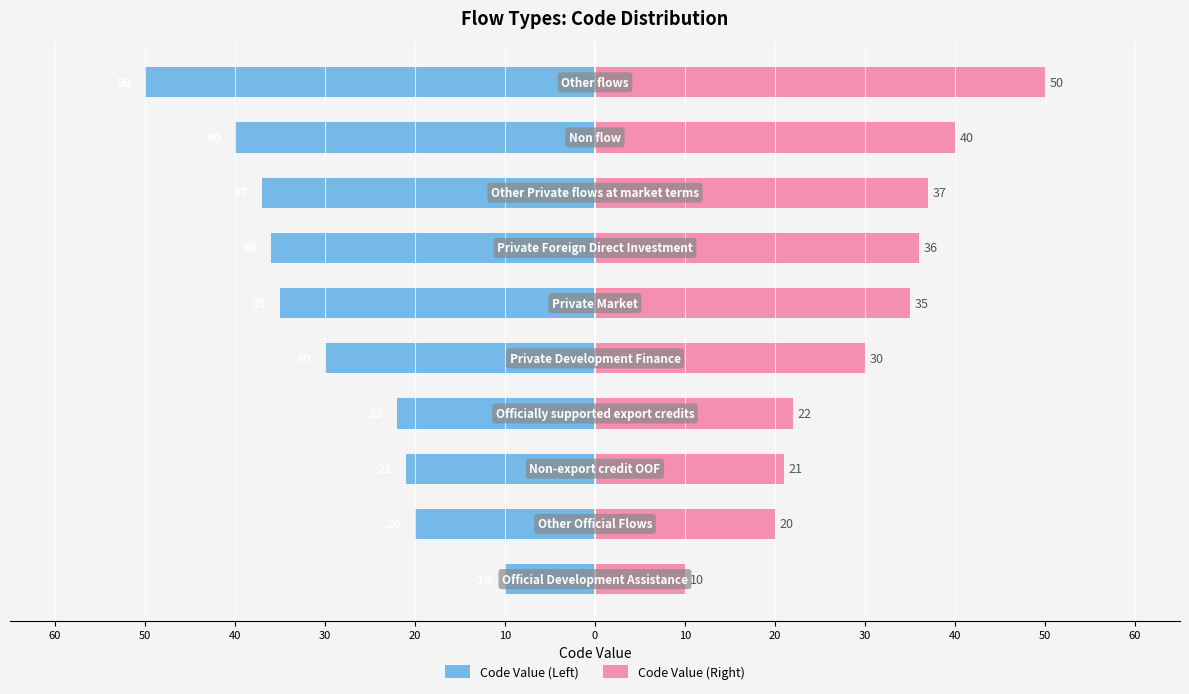

Which has a higher value, 30 or 10?

30